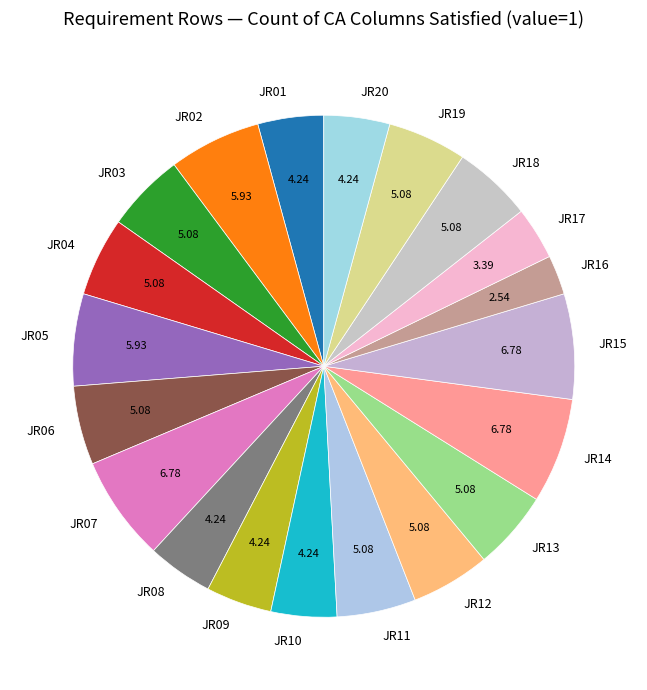

Is it true that JR06 is 1% of the pie?

False